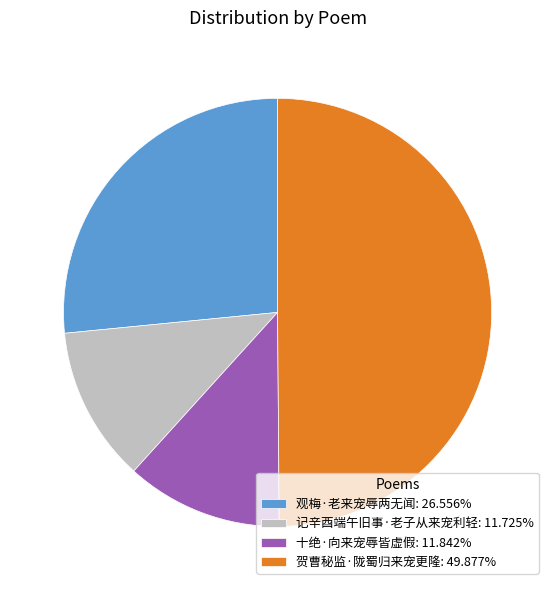

Is the sum of 记辛酉端午旧事·老子从来宠利轻: 11.725% and 观梅·老来宠辱两无闻: 26.556% greater than half?

No